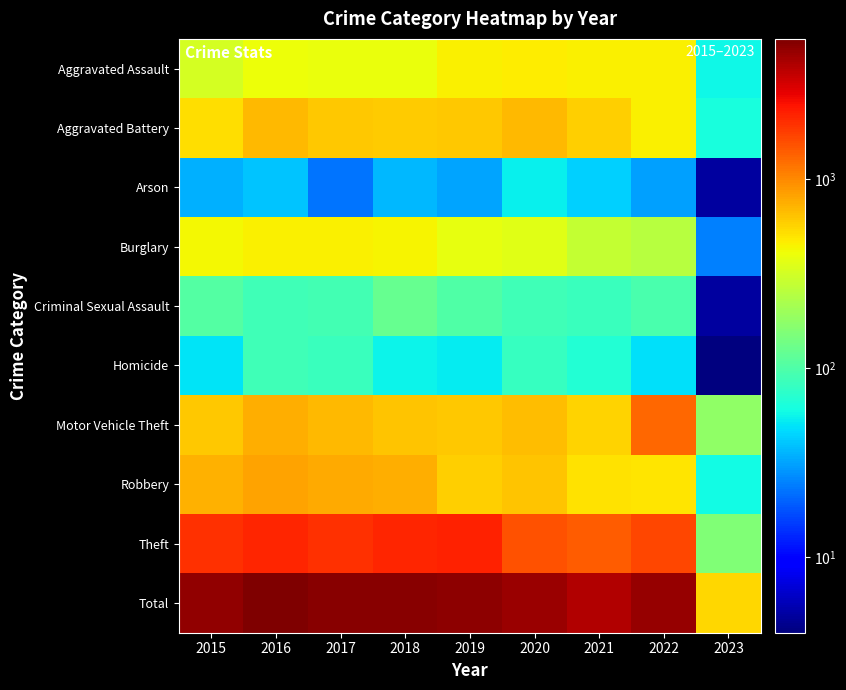

Count the number of data series in this chart.

10